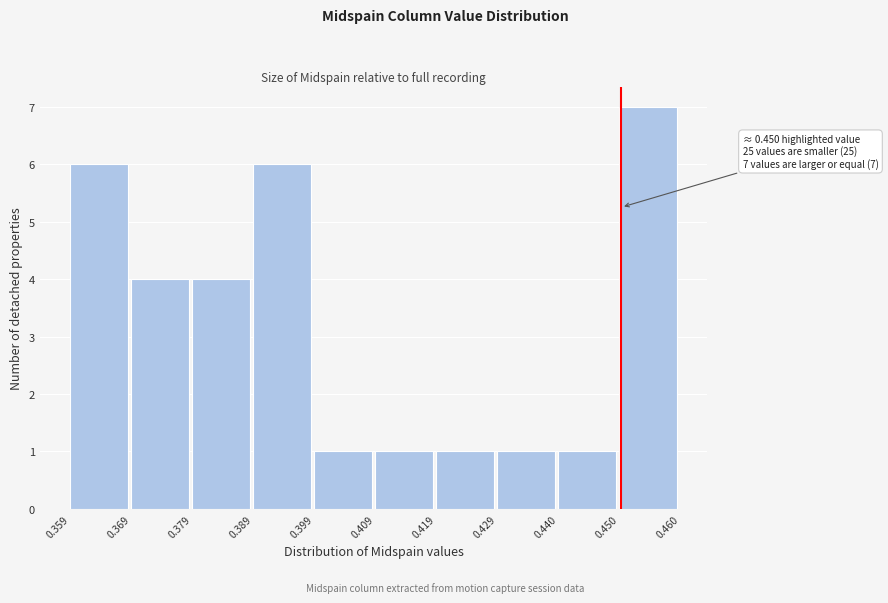

Which range on the x-axis has the tallest bar?

0.450 to 0.460